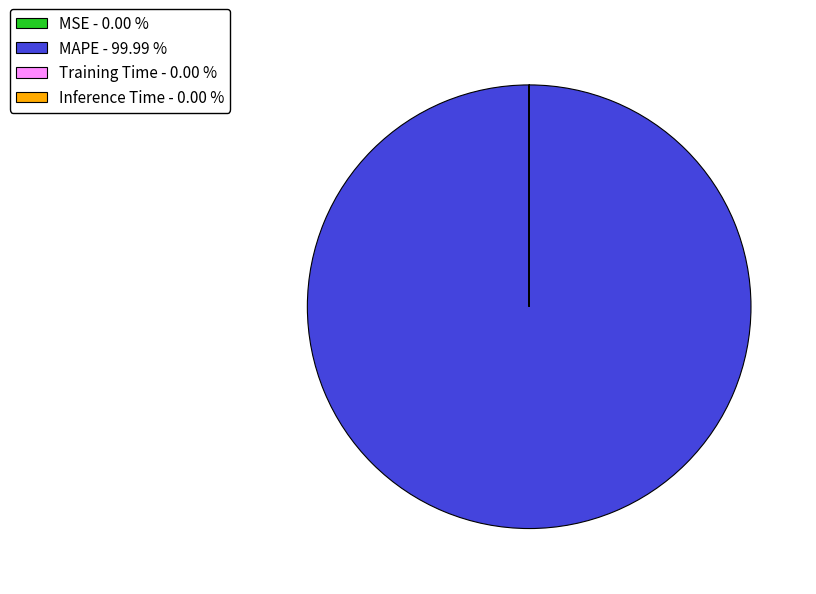

Does MAPE - 99.99 % account for over 50% of the chart?

Yes